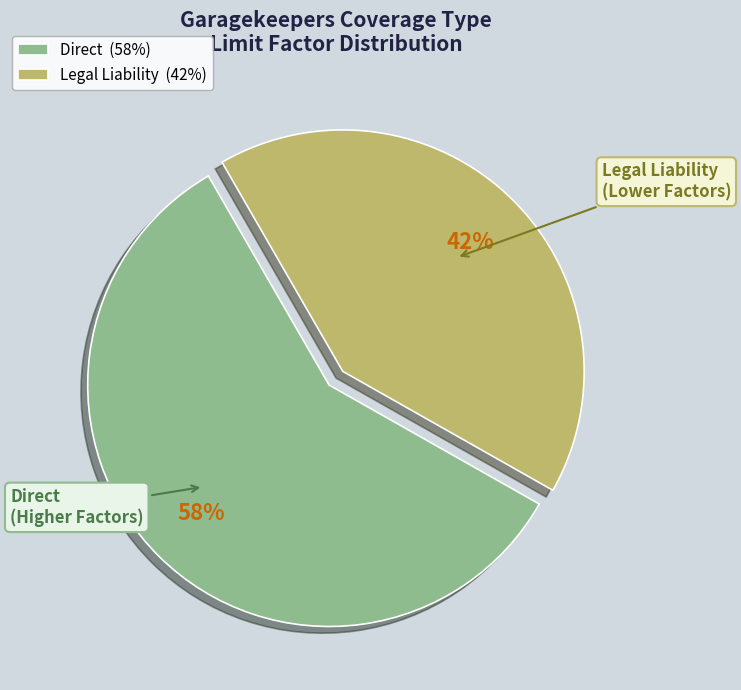

Count the number of slices in the pie.

2